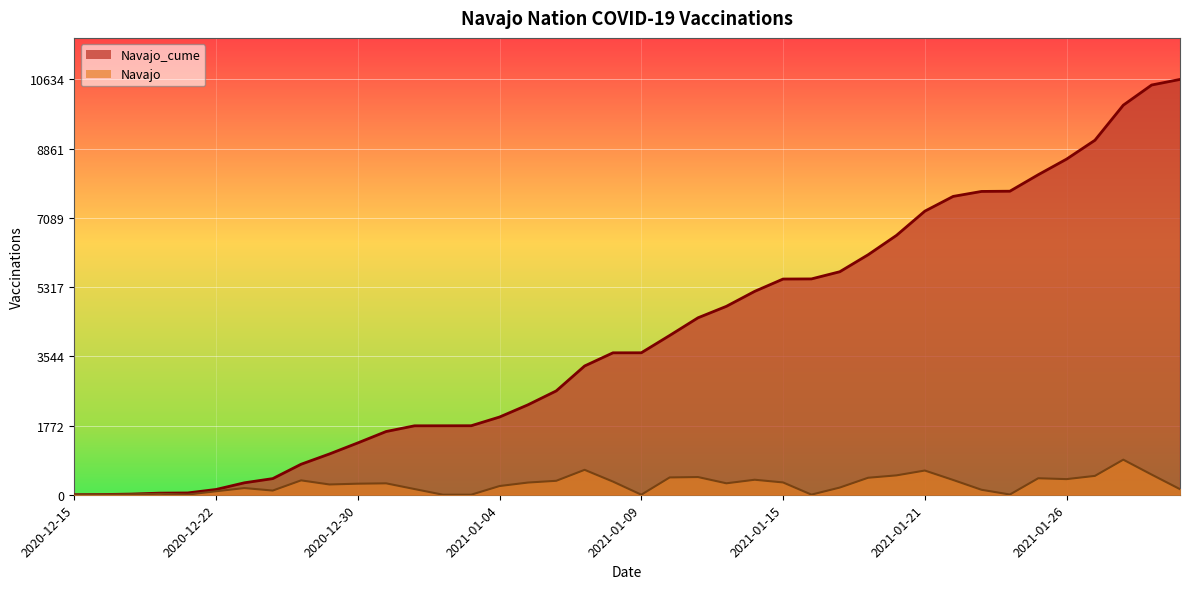

How many categories are shown in the chart?

40